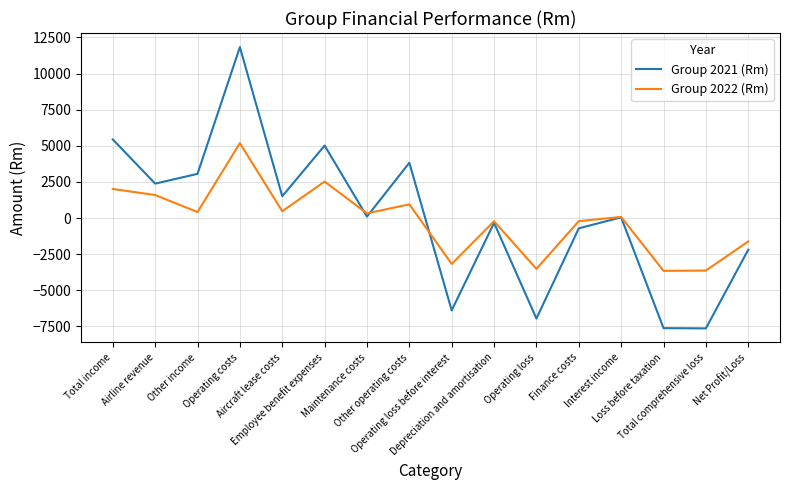

Which series has the widest spread of values?

Group 2021 (Rm)